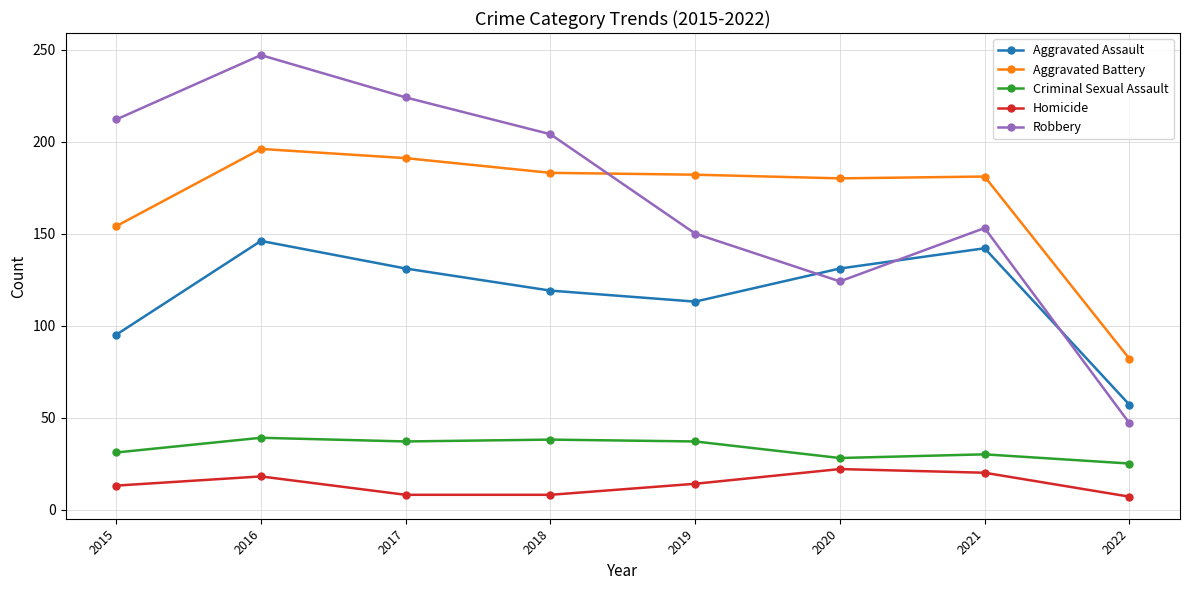

True or false: Criminal Sexual Assault and Aggravated Assault cross at least once.

False